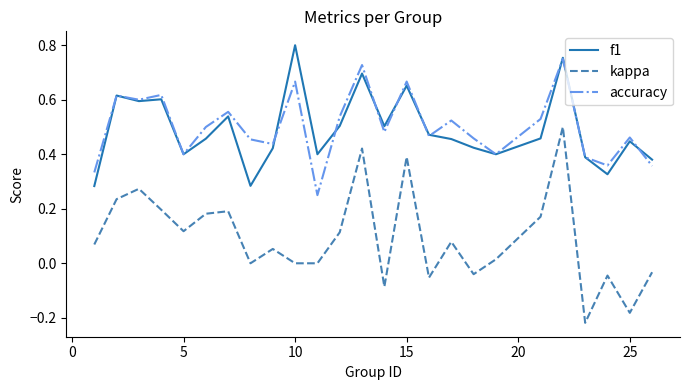

Rank the series by their maximum value, from lowest to highest.

kappa, accuracy, f1